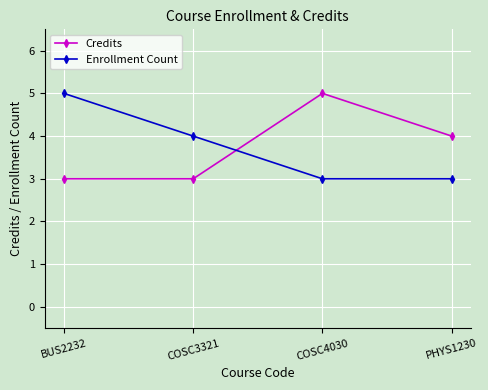

True or false: Enrollment Count has more than 2 points higher than both neighbors.

False